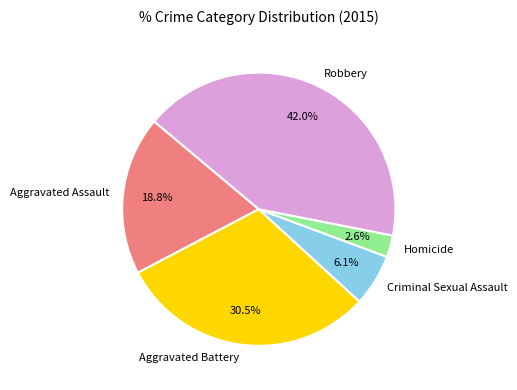

To the nearest percent, what is the combined percentage of Aggravated Battery and Aggravated Assault?

49%